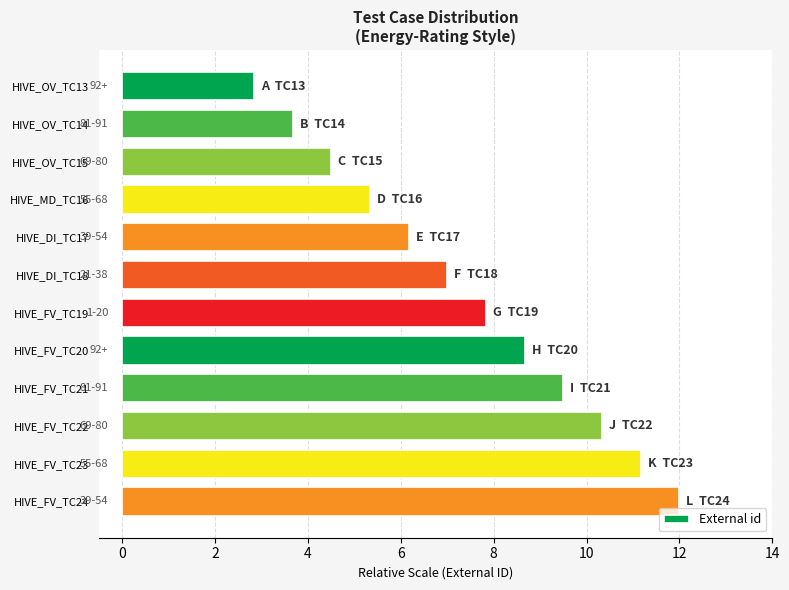

The chart shows a value of 3.8 at HIVE_OV_TC13. True or false?

False